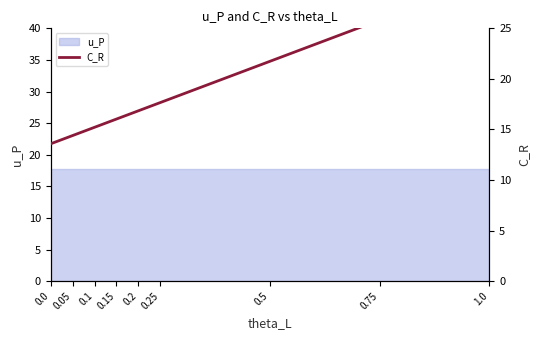

How many lines are shown in the chart?

1